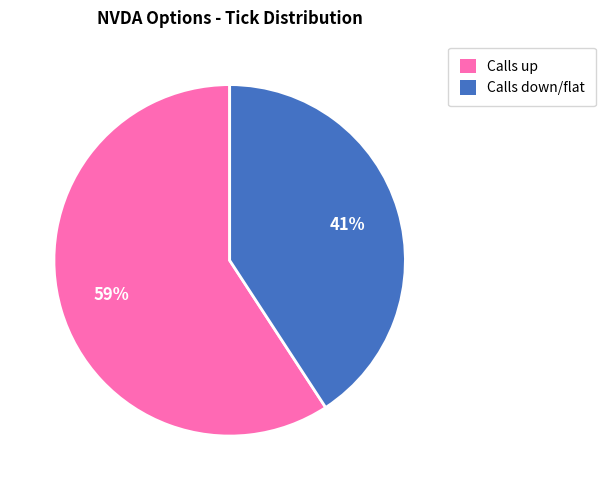

Does any single category account for the majority?

Yes